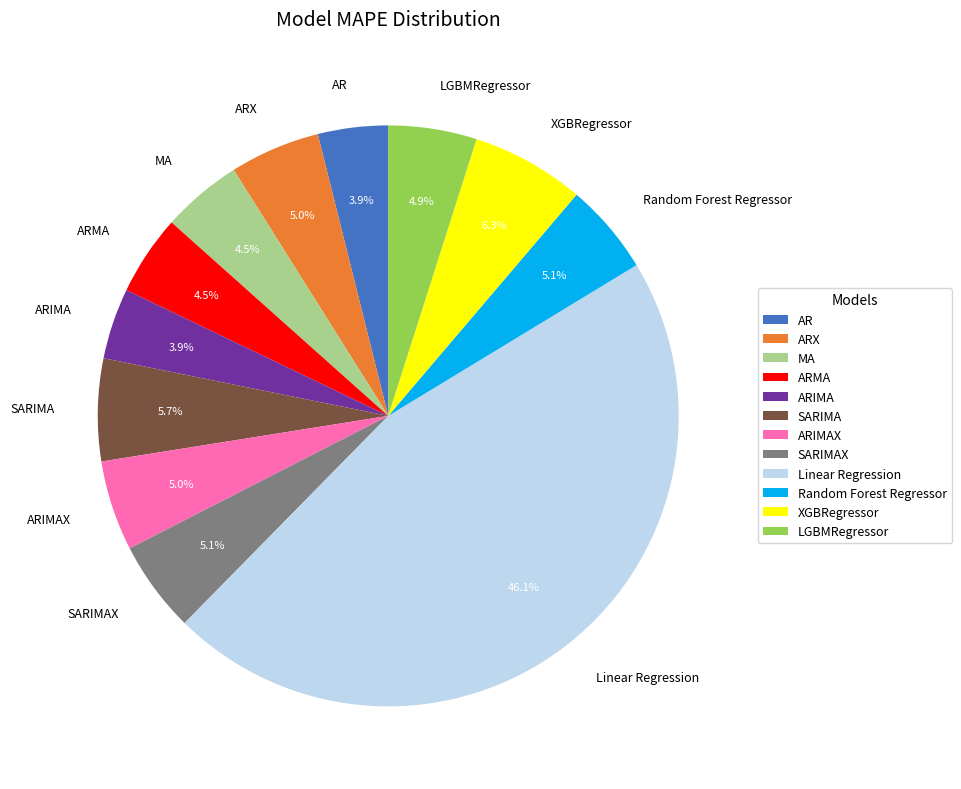

To the nearest percent, what is the difference between the Linear Regression and ARIMA slice percentages?

42%